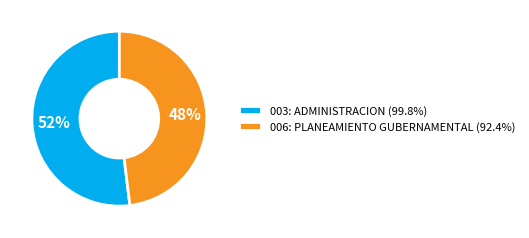

Is the sum of 003: ADMINISTRACION and 006: PLANEAMIENTO GUBERNAMENTAL greater than half?

Yes